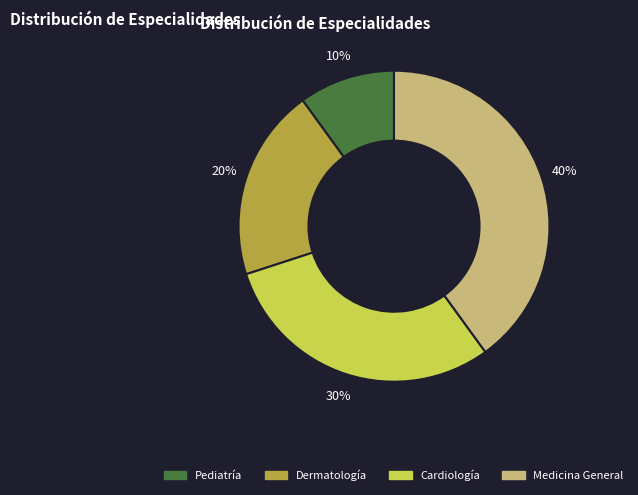

To the nearest percent, what is the combined percentage of Cardiología and Medicina General?

70%